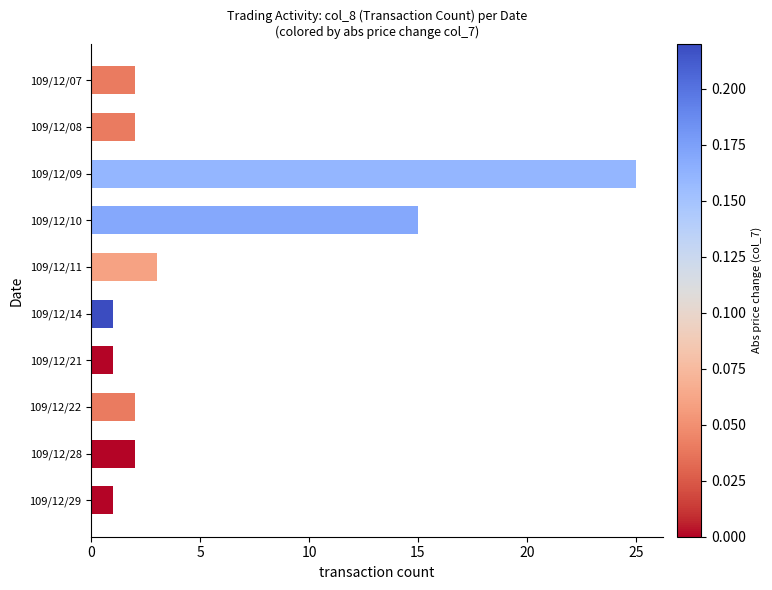

Which has a higher value, 109/12/11 or 109/12/22?

109/12/11